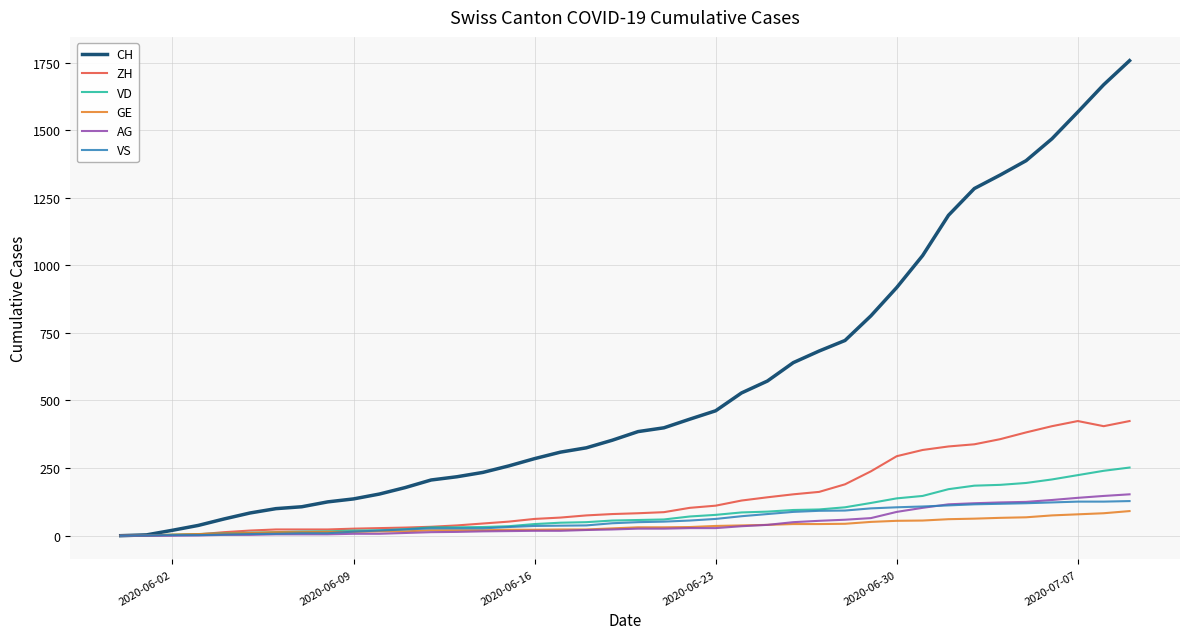

What is the highest value of the CH series?

1757